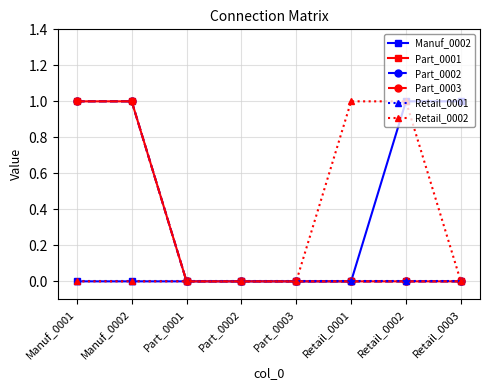

Rank the series by their maximum value, from lowest to highest.

Retail_0001, Manuf_0002, Part_0001, Part_0002, Part_0003, Retail_0002